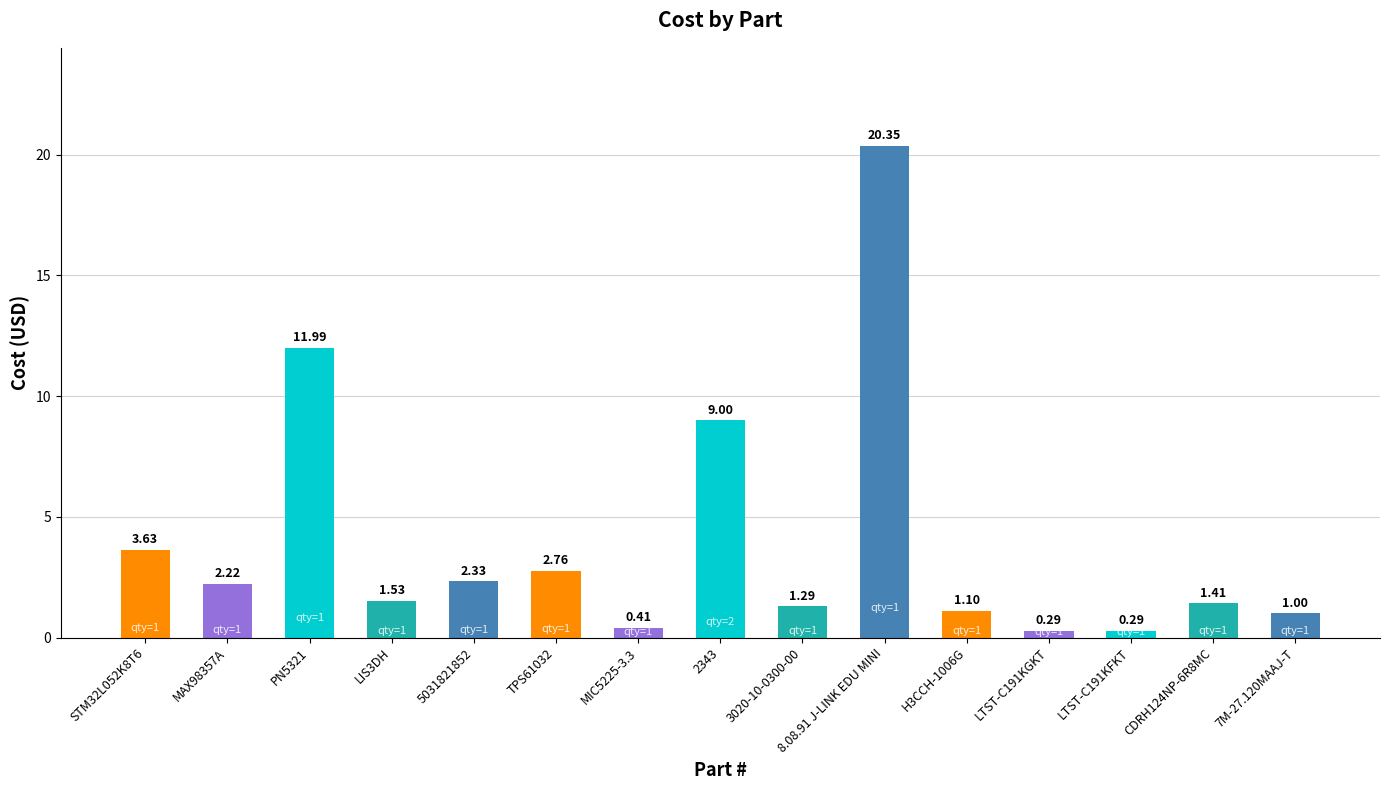

How many series are shown in this chart?

1